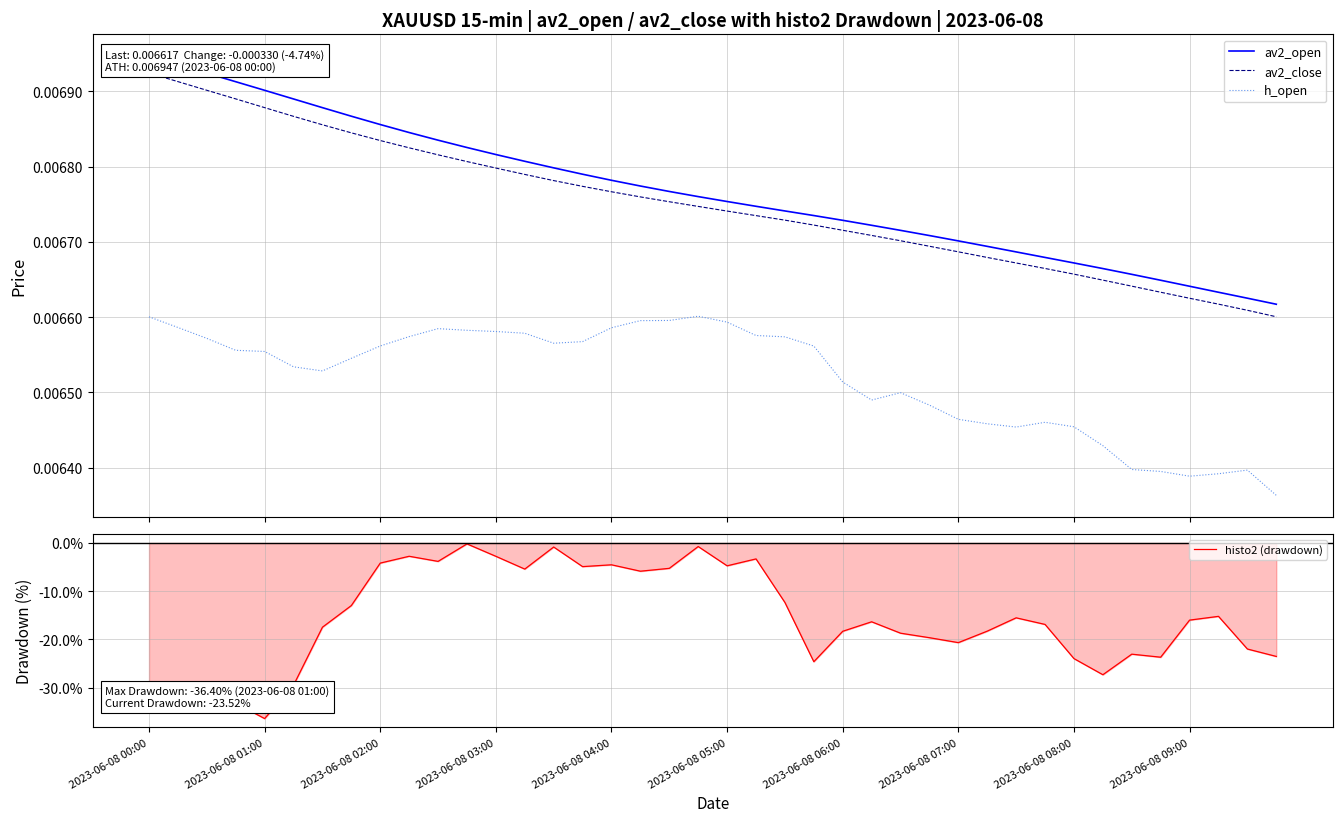

Reading left to right, extract all data points from this chart.

av2_open: 0.0	0.0	0.0	0.0	0.0	0.0	0.0	0.0	0.0	0.0	0.0	0.0	0.0	0.0	0.0	0.0	0.0	0.0	0.0	0.0	0.0	0.0	0.0	0.0	0.0	0.0	0.0	0.0	0.0	0.0	0.0	0.0	0.0	0.0	0.0	0.0	0.0	0.0	0.0	0.0
av2_close: 0.0	0.0	0.0	0.0	0.0	0.0	0.0	0.0	0.0	0.0	0.0	0.0	0.0	0.0	0.0	0.0	0.0	0.0	0.0	0.0	0.0	0.0	0.0	0.0	0.0	0.0	0.0	0.0	0.0	0.0	0.0	0.0	0.0	0.0	0.0	0.0	0.0	0.0	0.0	0.0
h_open: 0.0	0.0	0.0	0.0	0.0	0.0	0.0	0.0	0.0	0.0	0.0	0.0	0.0	0.0	0.0	0.0	0.0	0.0	0.0	0.0	0.0	0.0	0.0	0.0	0.0	0.0	0.0	0.0	0.0	0.0	0.0	0.0	0.0	0.0	0.0	0.0	0.0	0.0	0.0	0.0
histo2 (drawdown): -30.4	-32.8	-32.1	-33.2	-36.4	-29.5	-17.5	-13.0	-4.2	-2.8	-3.8	-0.2	-2.8	-5.4	-0.8	-4.9	-4.5	-5.8	-5.3	-0.7	-4.7	-3.3	-12.3	-24.6	-18.3	-16.3	-18.7	-19.6	-20.7	-18.3	-15.5	-16.9	-24.0	-27.3	-23.0	-23.7	-16.0	-15.2	-22.0	-23.5